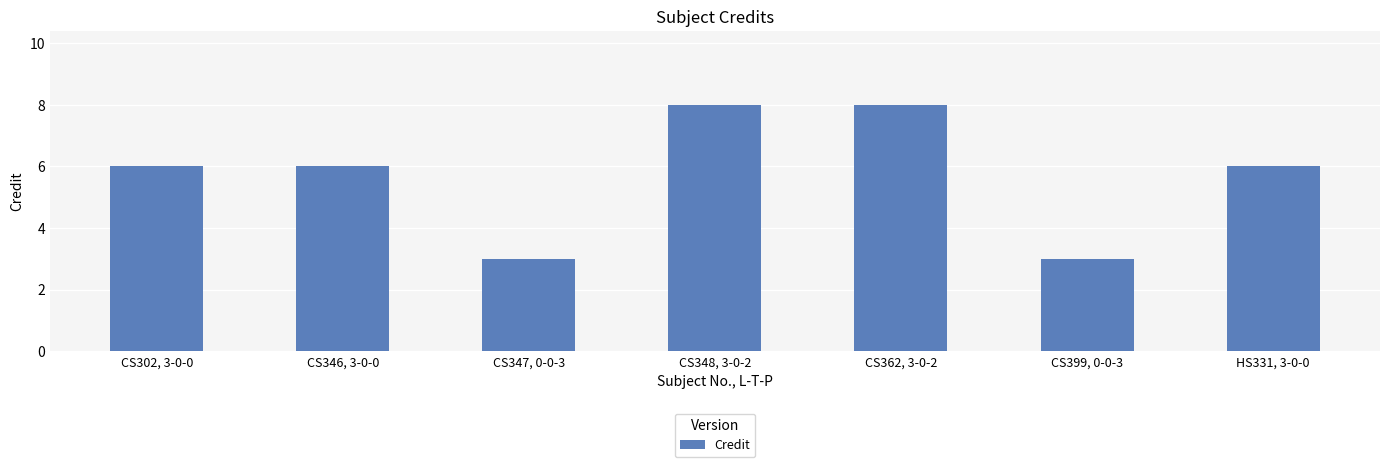

What is the sum of the values at CS346, 3-0-0 and CS348, 3-0-2?

14